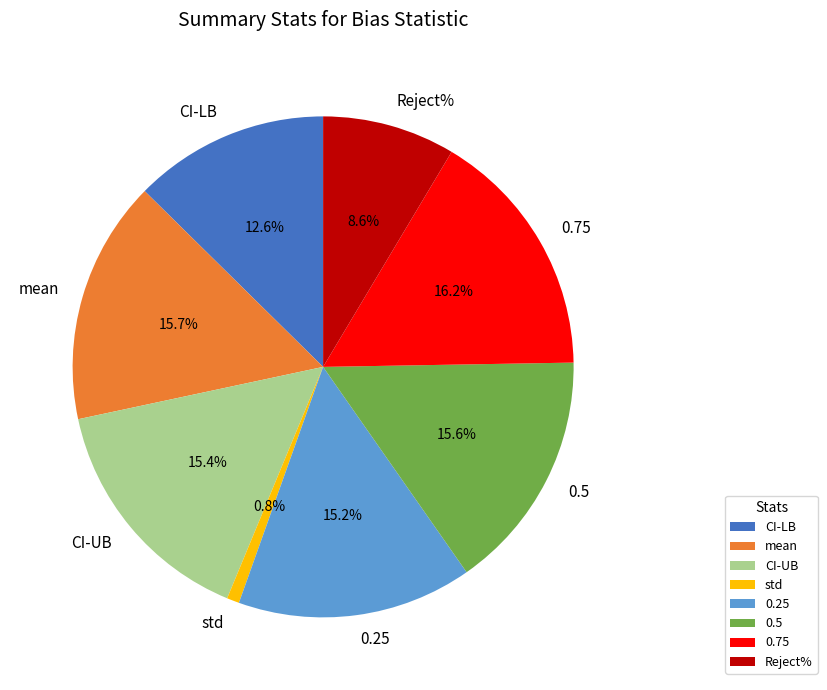

Does 0.5 represent more than half of the total?

No